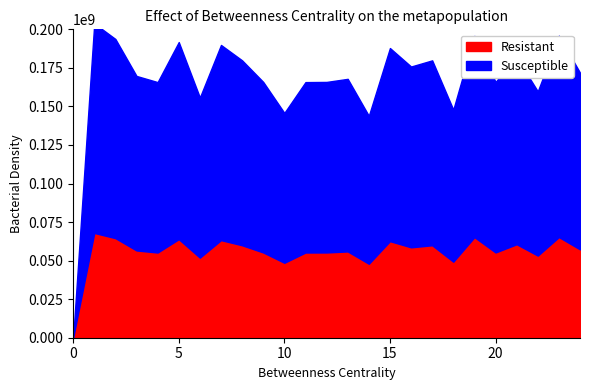

Rank the series by their maximum value, from highest to lowest.

Susceptible, Resistant